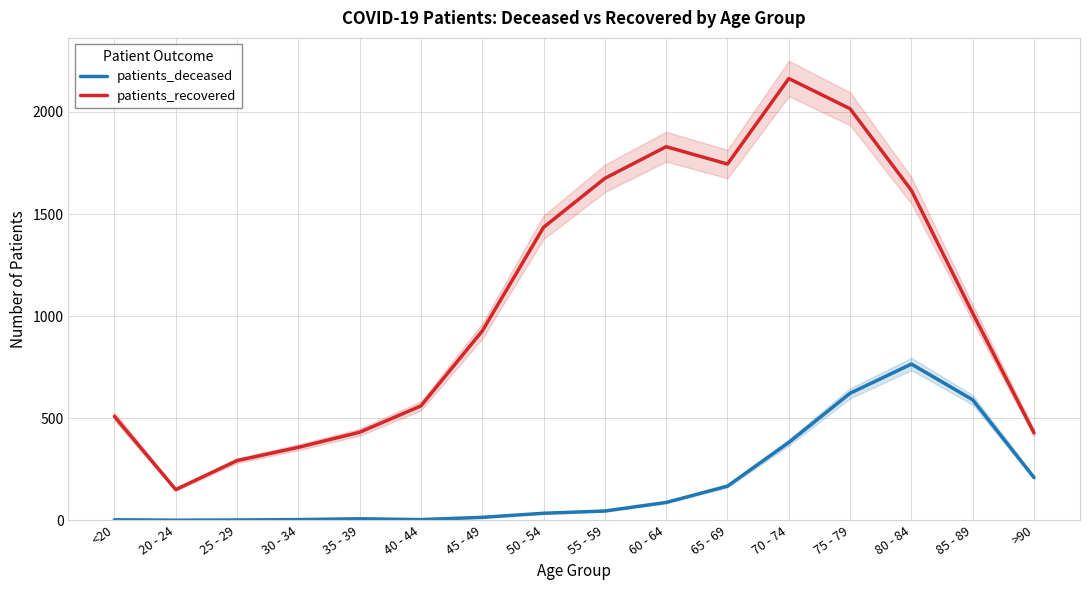

At which category is the sum across all series the highest?

75 - 79